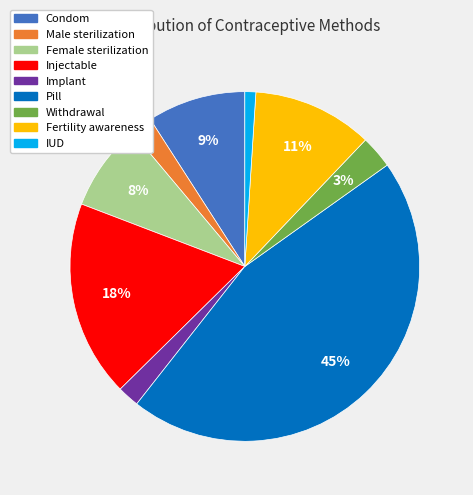

Is Female sterilization the majority of the pie?

No